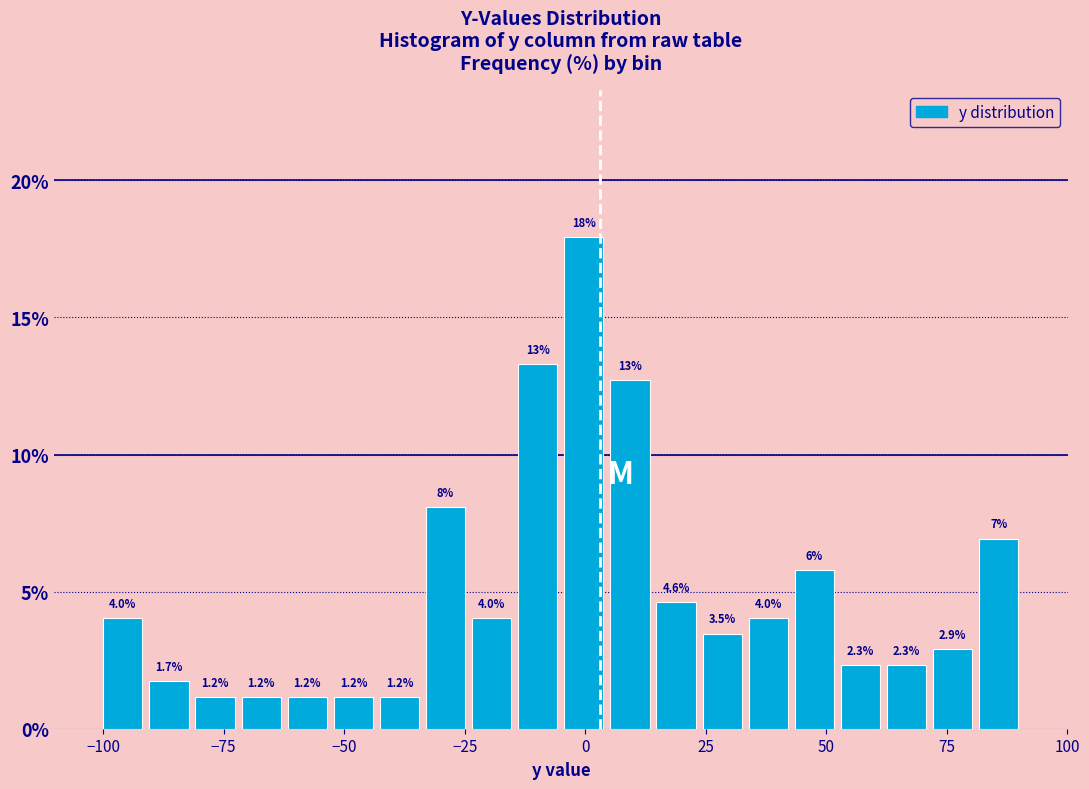

Around what value on the x-axis is the tallest bar? Give the approximate position of its centre, as read against the axis.

0